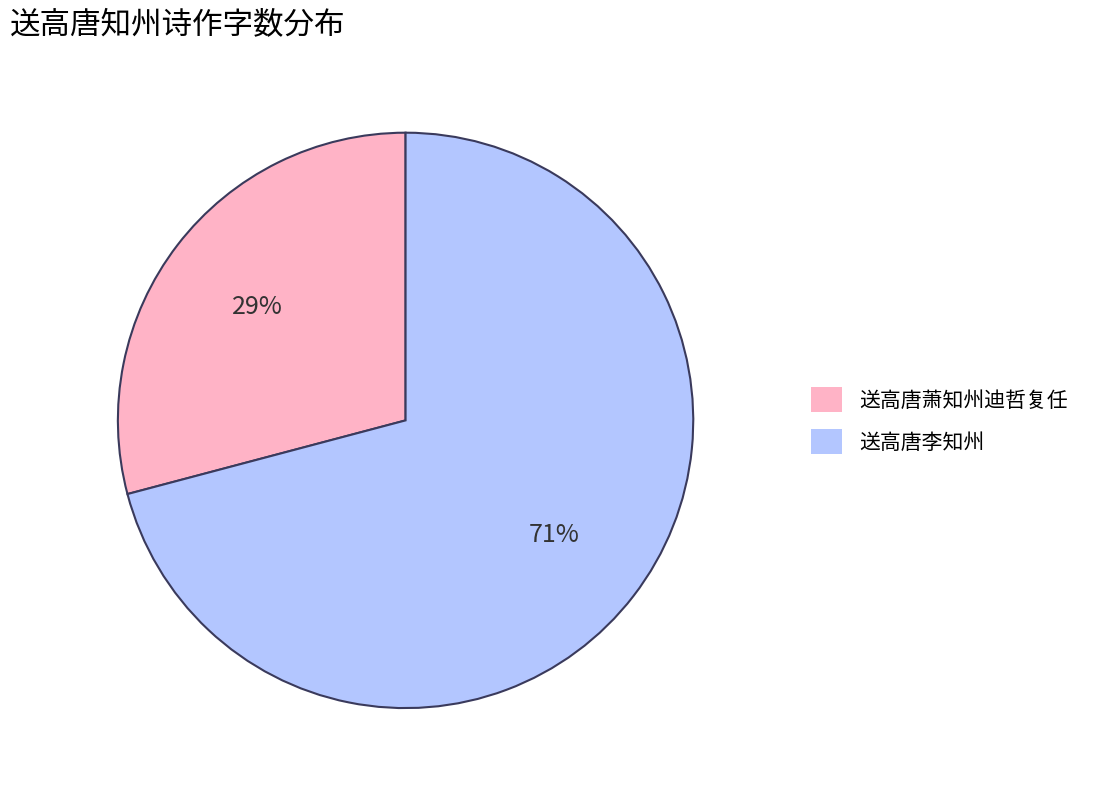

Count the number of slices in the pie.

2